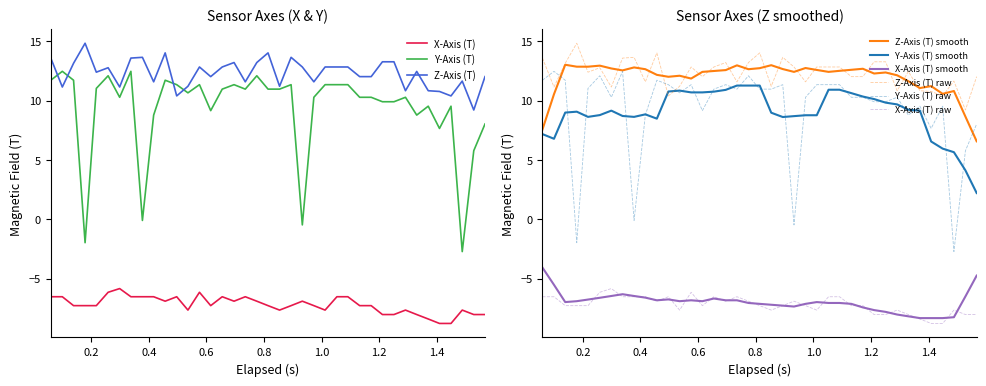

Rank the series by their maximum value, from highest to lowest.

Z-Axis (T), Y-Axis (T), X-Axis (T)